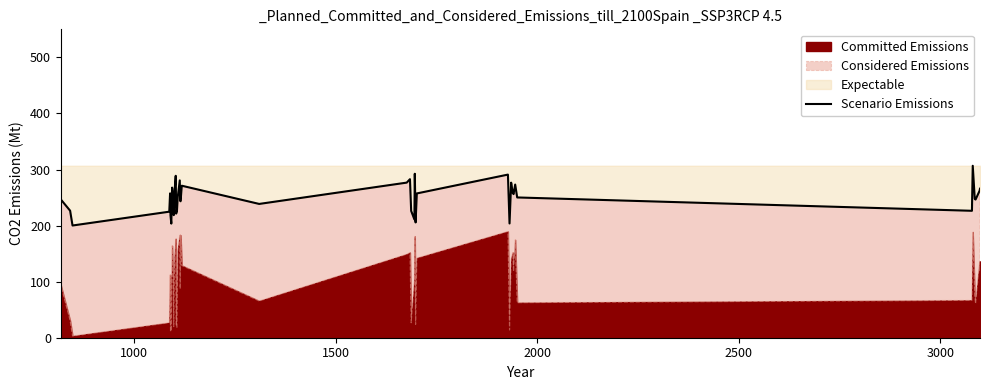

How many points are lower than both their immediate neighbors (excluding endpoints)?

12